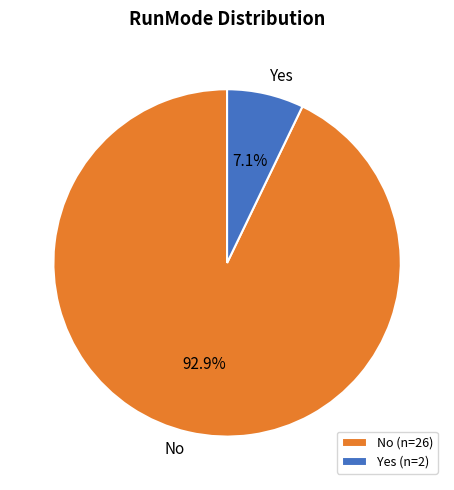

To the nearest percent, what is the average slice percentage?

50%